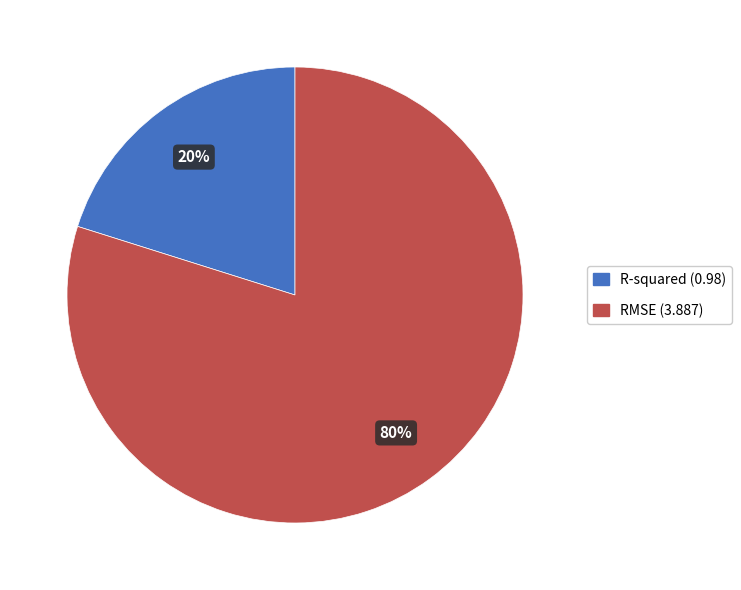

Do R-squared and RMSE together represent more than half of the pie?

Yes